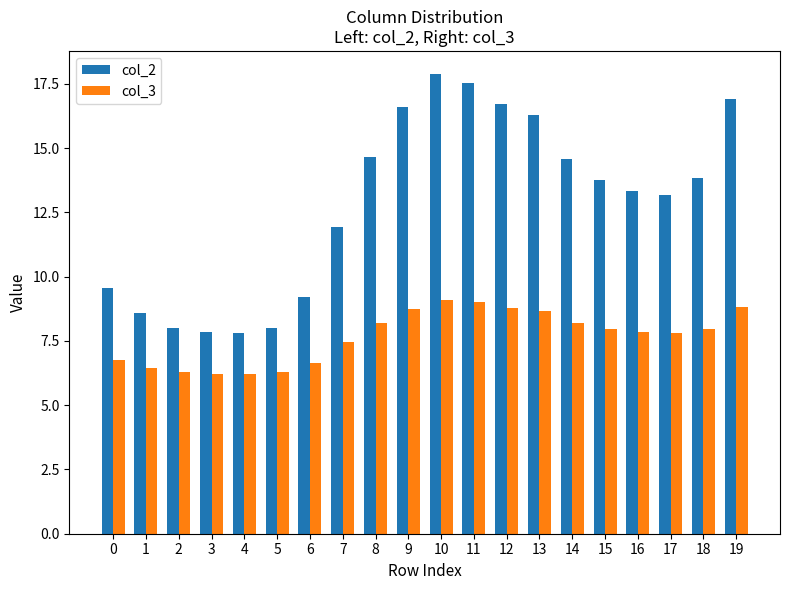

List the series in order of their peak value, highest first.

col_2, col_3